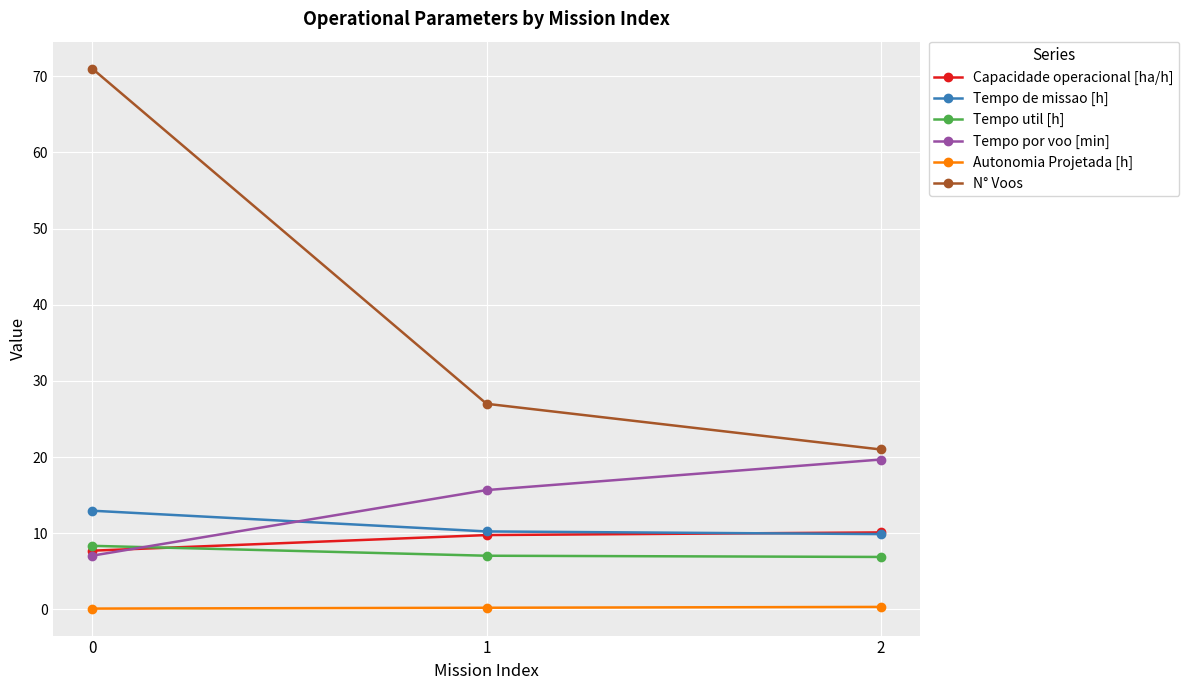

The Tempo util [h] series shows 8.3 at 0. True or false?

True